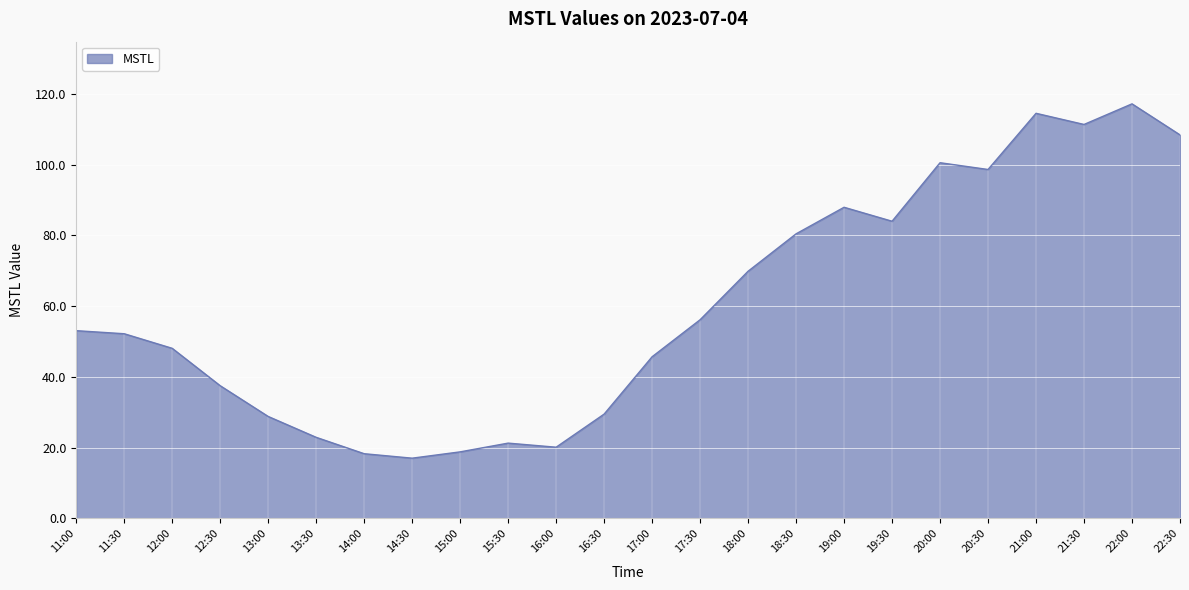

Does the chart have visible grid lines?

Yes